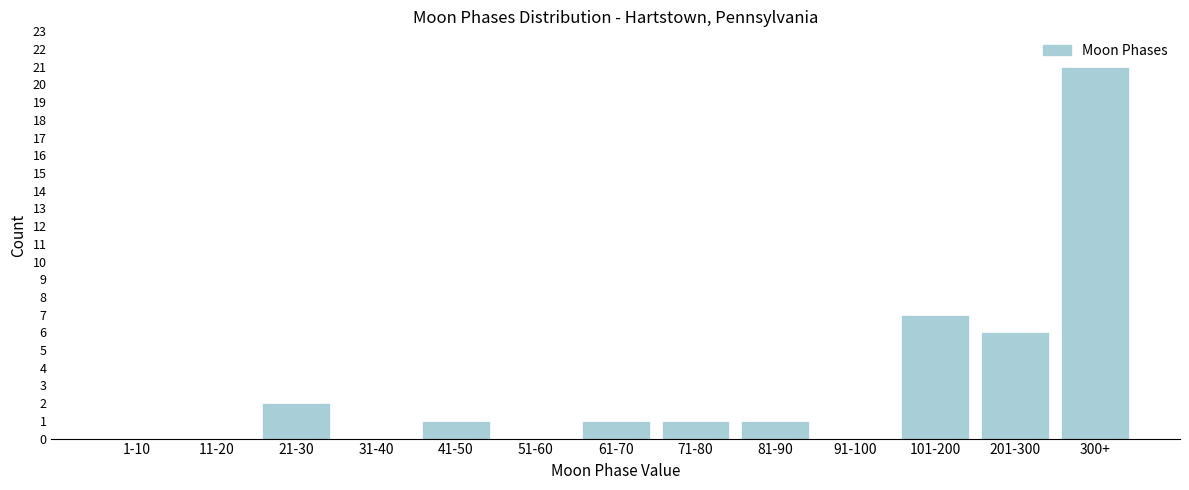

Reading right to left, extract all data points from this chart.

300+=21	201-300=6	101-200=7	91-100=0	81-90=1	71-80=1	61-70=1	51-60=0	41-50=1	31-40=0	21-30=2	11-20=0	1-10=0